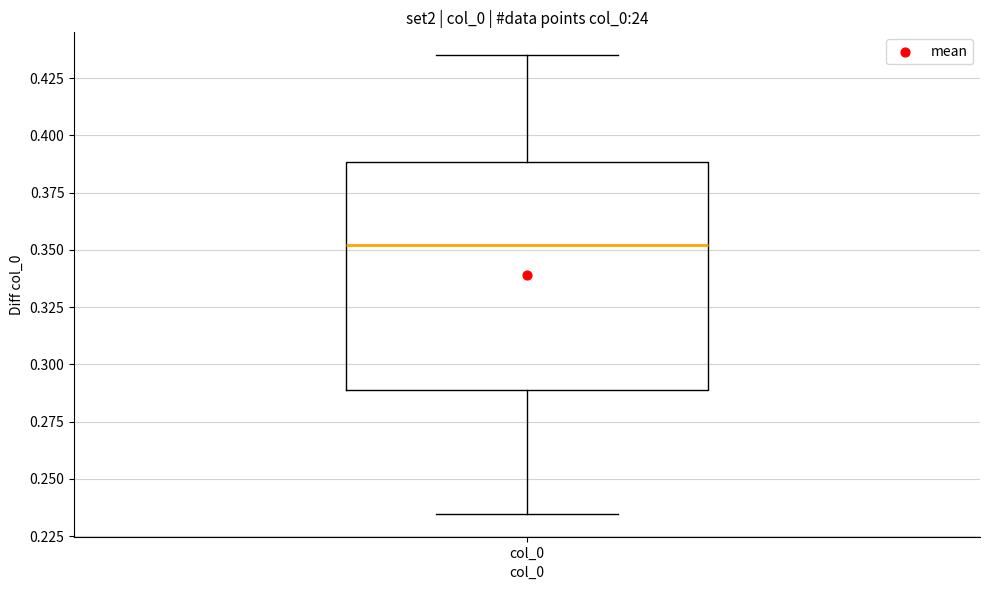

Transcribe this box plot: give where the median line is, the range the box spans, and where the two whiskers end, as read against the y-axis. The values are not printed on the chart, so give them approximately, as read against the axis.

median 0.350, box 0.290 to 0.390, whiskers 0.235 to 0.435